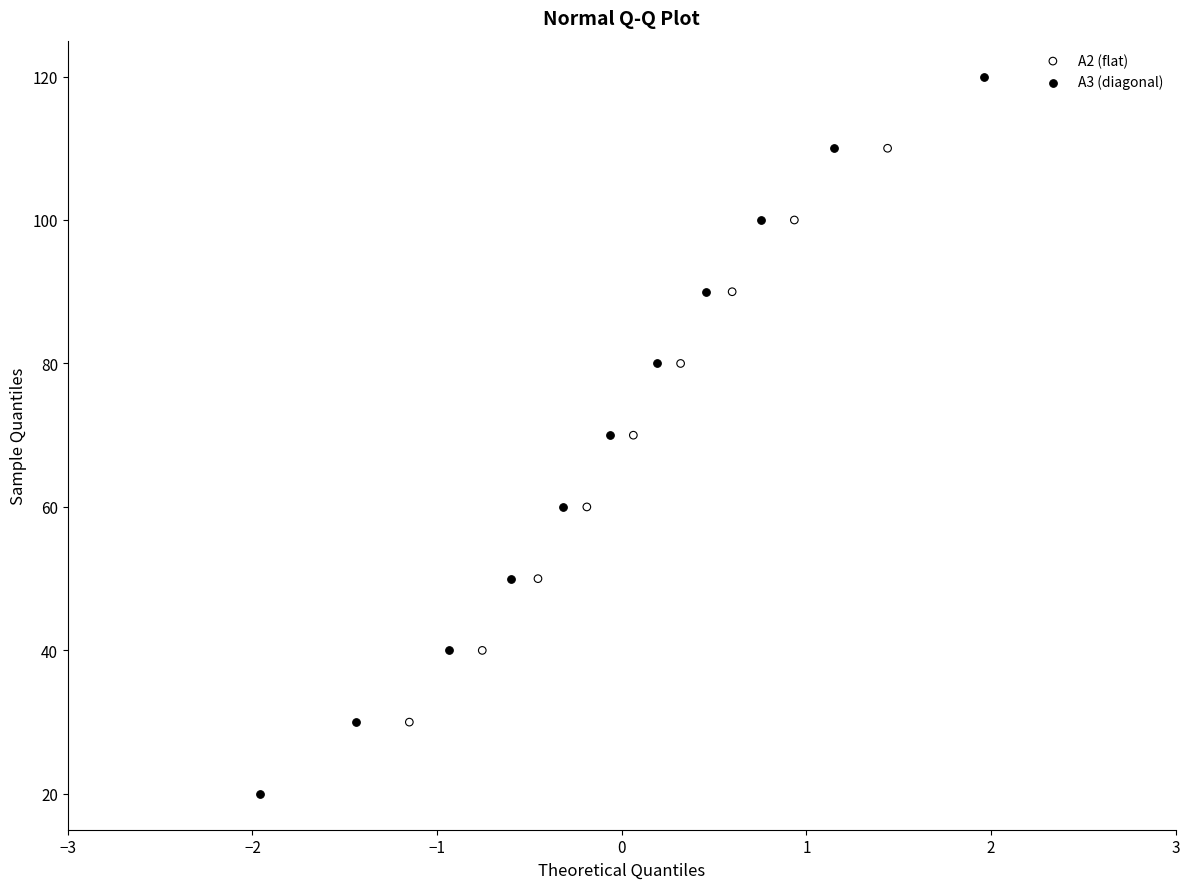

What are all the series names shown in the legend?

A2 (flat), A3 (diagonal)